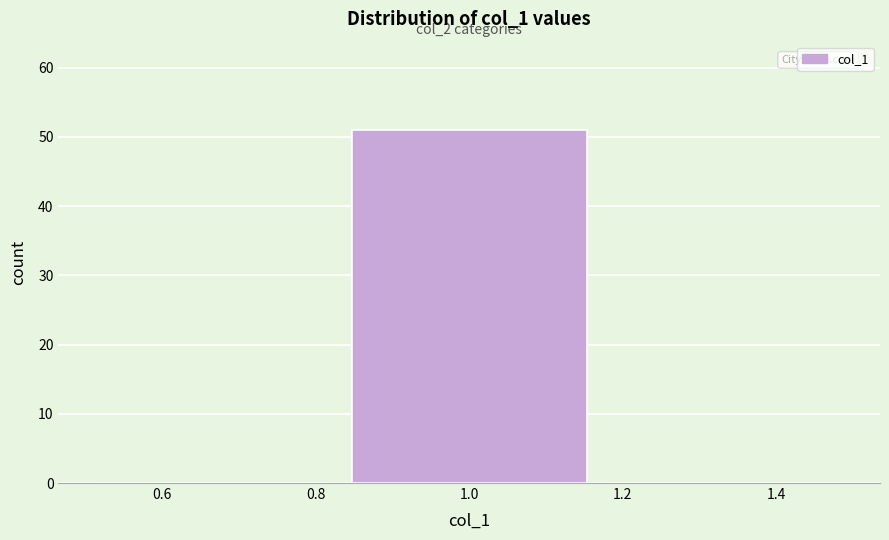

Which range on the x-axis has the tallest bar?

0.84 to 1.16